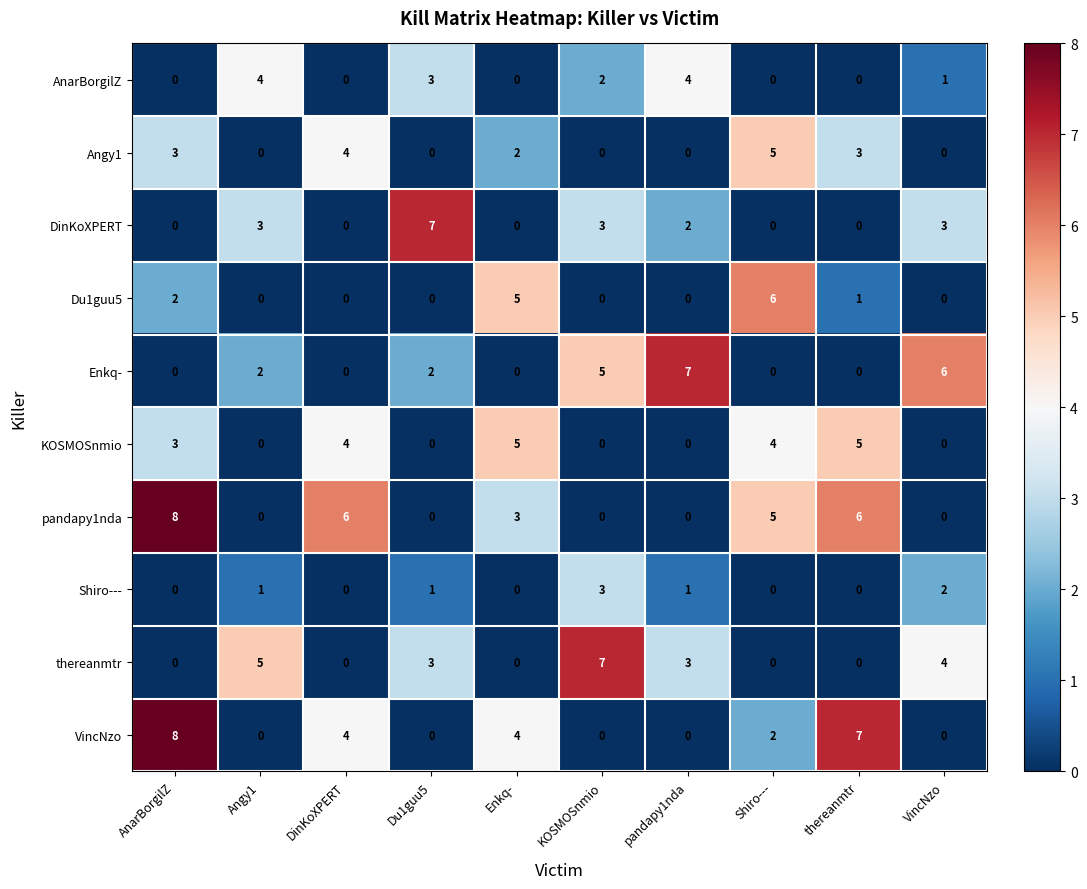

The KOSMOSnmio series shows 5 at AnarBorgilZ. True or false?

False